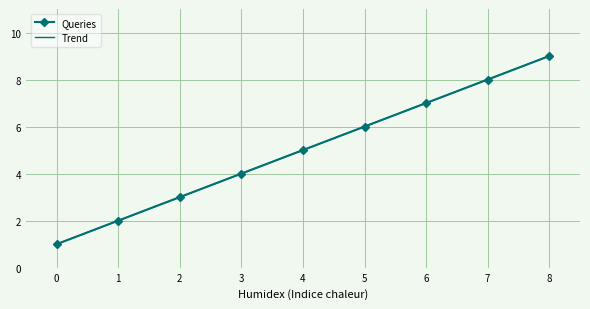

Reading left to right, transcribe all the data shown in this chart.

Queries: 0=1.0	1=2.0	2=3.0	3=4.0	4=5.0	5=6.0	6=7.0	7=8.0	8=9.0
Trend: 0=1.0	1=2.0	2=3.0	3=4.0	4=5.0	5=6.0	6=7.0	7=8.0	8=9.0